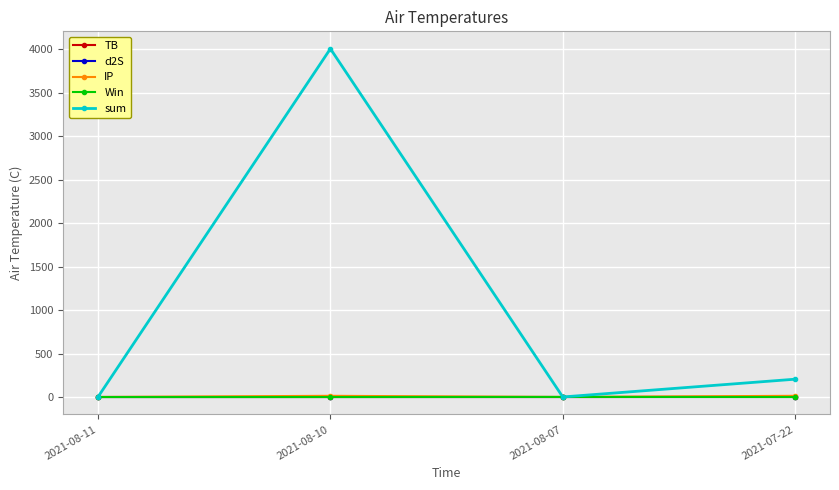

What is the maximum value shown in the chart?

4007.6